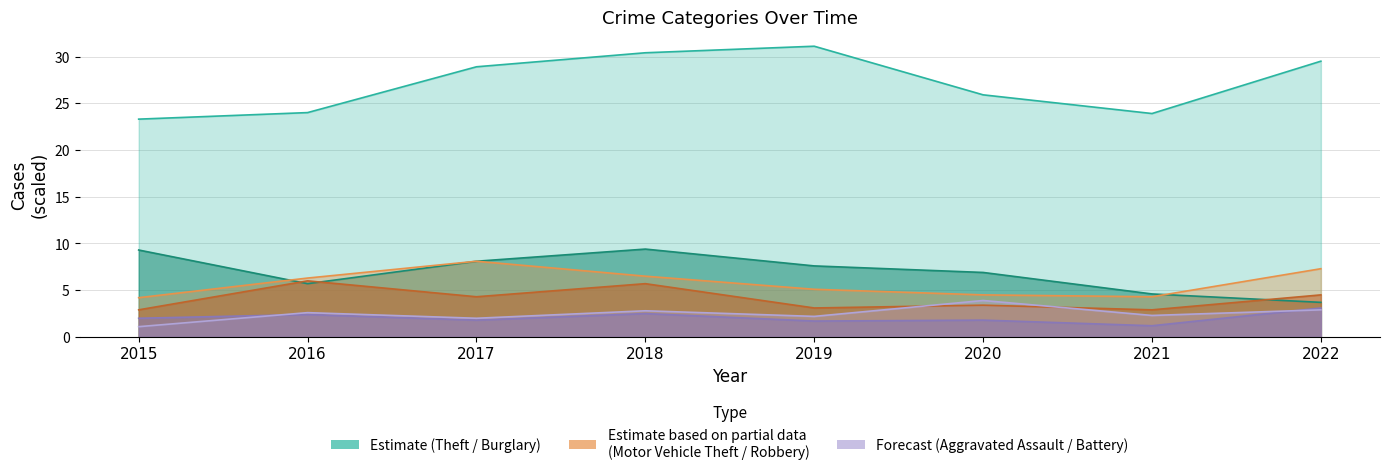

Reading right to left, transcribe all the data shown in this chart.

Burglary: 2022=3.7	2021=4.6	2020=6.9	2019=7.6	2018=9.4	2017=8.1	2016=5.7	2015=9.3
Theft: 2022=29.5	2021=23.9	2020=25.9	2019=31.1	2018=30.4	2017=28.9	2016=24.0	2015=23.3
Robbery: 2022=4.5	2021=2.9	2020=3.4	2019=3.1	2018=5.7	2017=4.3	2016=6.0	2015=2.9
Motor Vehicle Theft: 2022=7.3	2021=4.3	2020=4.5	2019=5.1	2018=6.5	2017=8.1	2016=6.3	2015=4.2
Aggravated Battery: 2022=3.1	2021=1.2	2020=1.8	2019=1.7	2018=2.5	2017=1.8	2016=2.4	2015=2.0
Aggravated Assault: 2022=2.9	2021=2.3	2020=3.9	2019=2.2	2018=2.8	2017=2.0	2016=2.6	2015=1.1